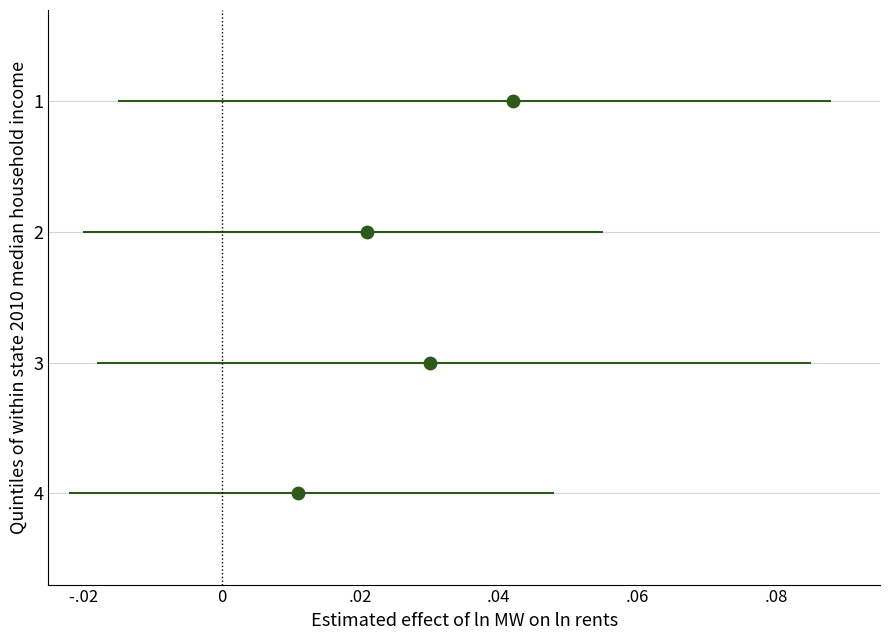

What is the range of Y values (max minus min)?

3